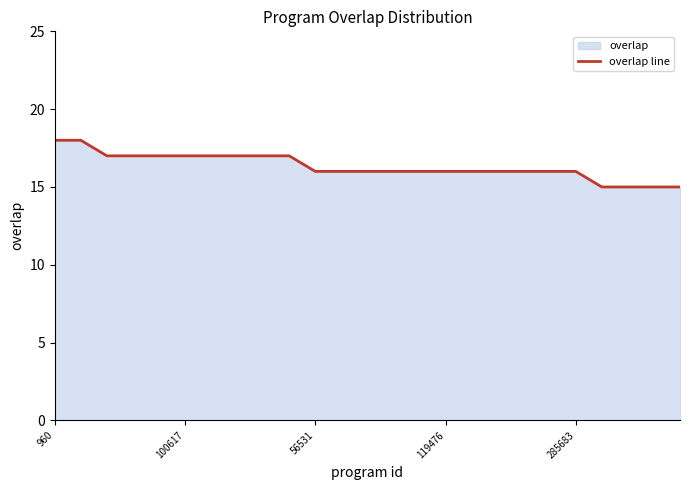

What is the minimum value shown in the chart?

15